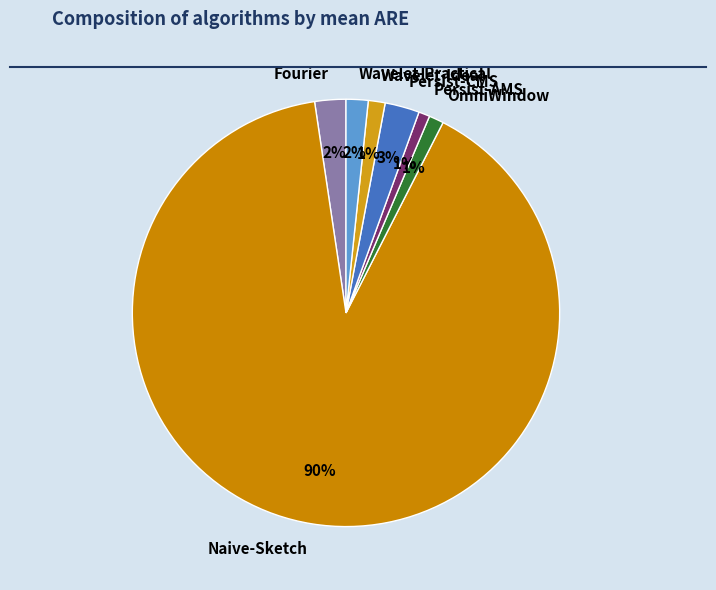

The Wavelet-Practical slice represents 8% of the pie. True or false?

False